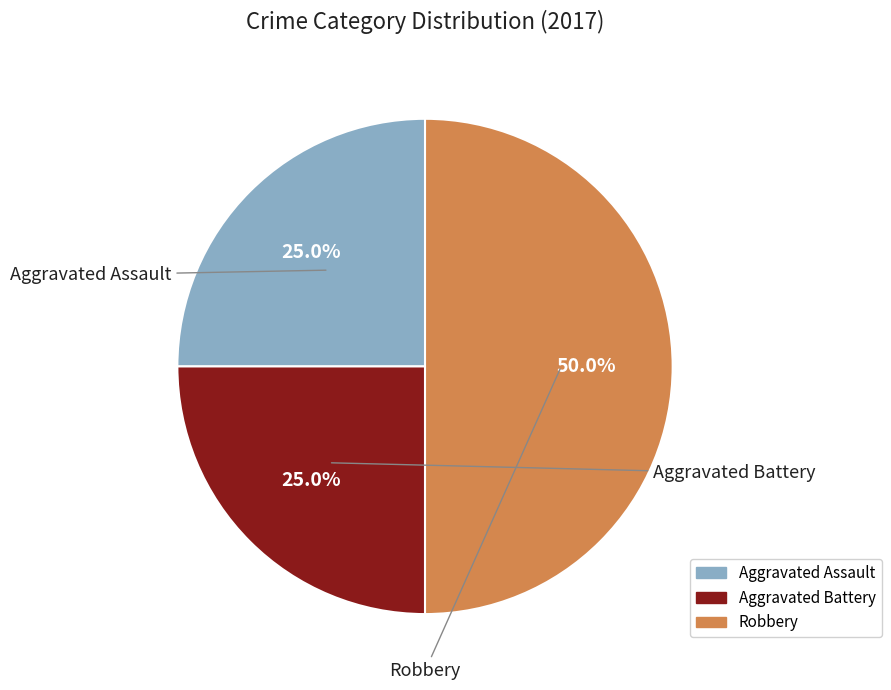

The Aggravated Assault slice represents 25% of the pie. True or false?

True